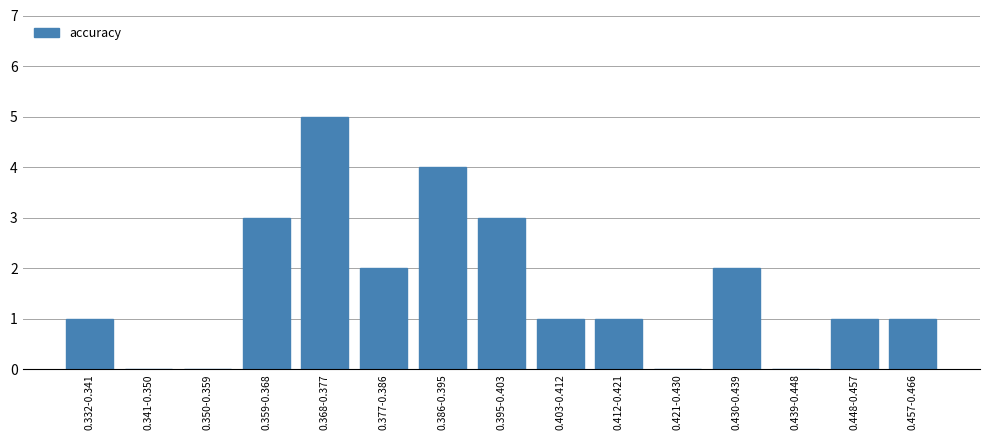

Reading left to right, extract all data points from this chart.

0.332-0.341=1	0.341-0.350=0	0.350-0.359=0	0.359-0.368=3	0.368-0.377=5	0.377-0.386=2	0.386-0.395=4	0.395-0.403=3	0.403-0.412=1	0.412-0.421=1	0.421-0.430=0	0.430-0.439=2	0.439-0.448=0	0.448-0.457=1	0.457-0.466=1